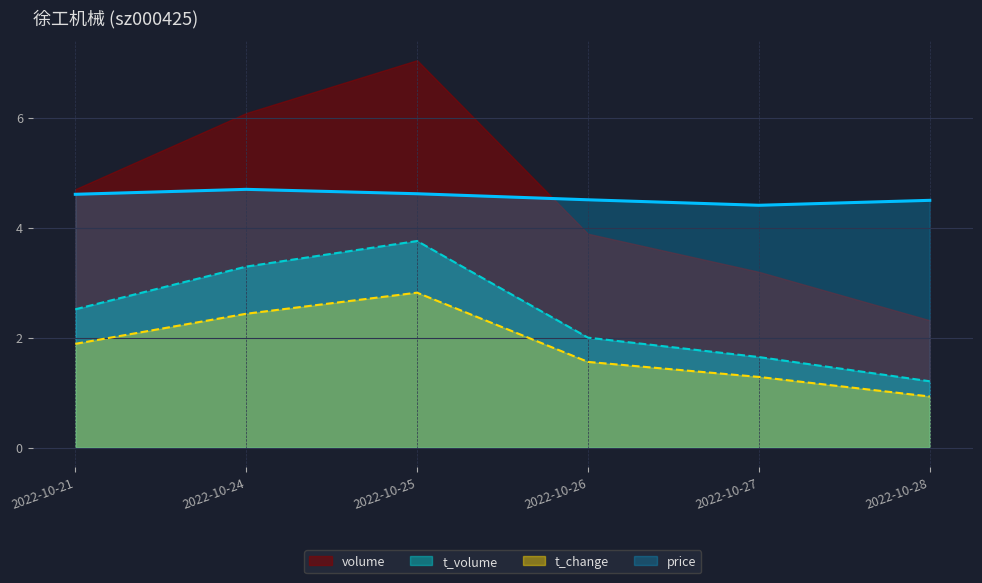

Which series has the widest spread of values?

volume